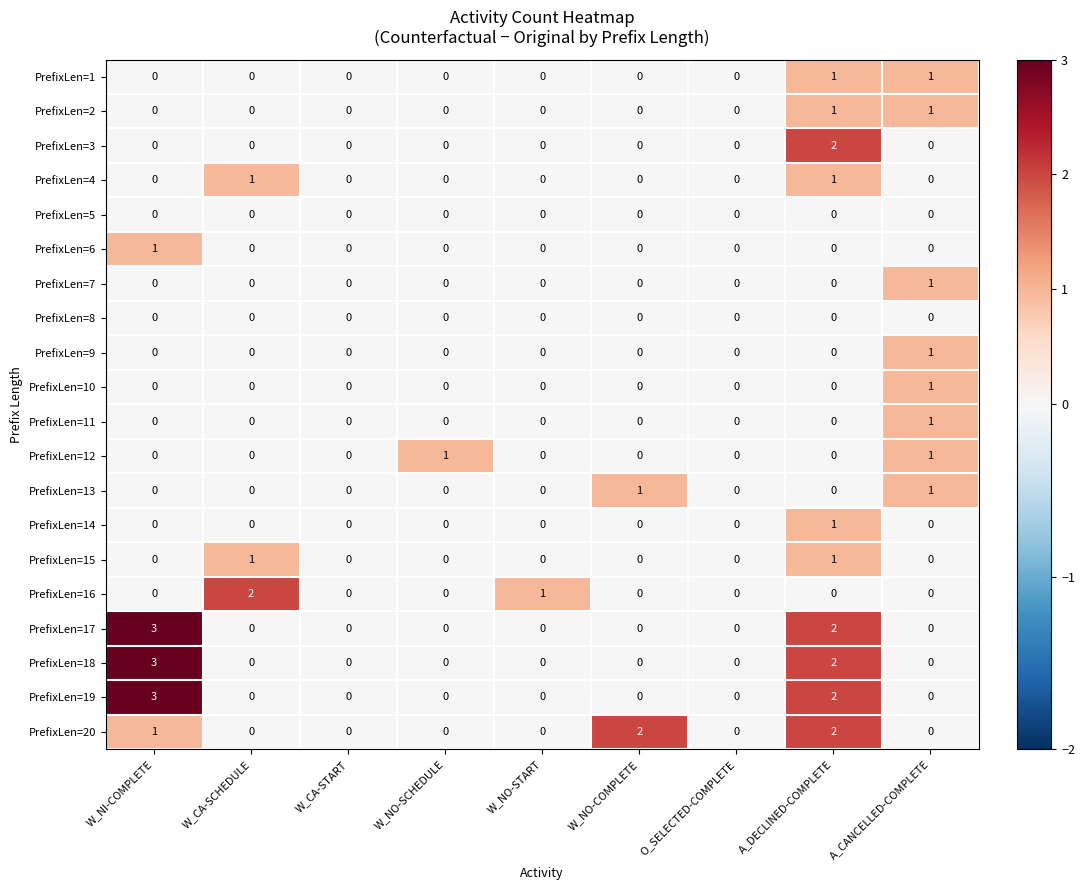

Count the PrefixLen=14 values in the range 0 to 1.

9